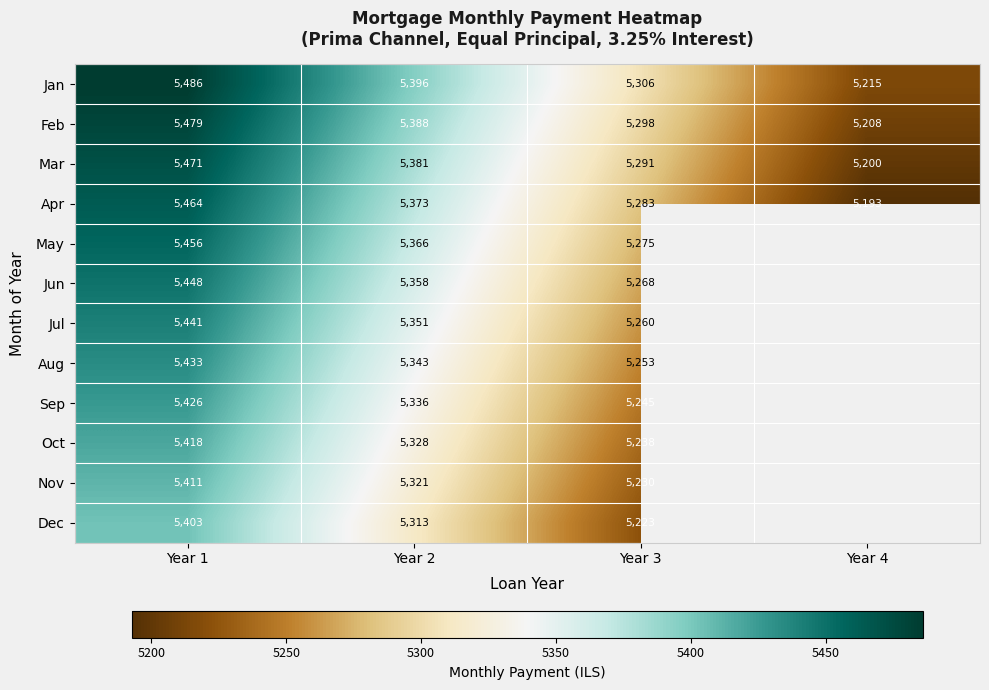

At how many categories does at least one series exceed 5263?

3